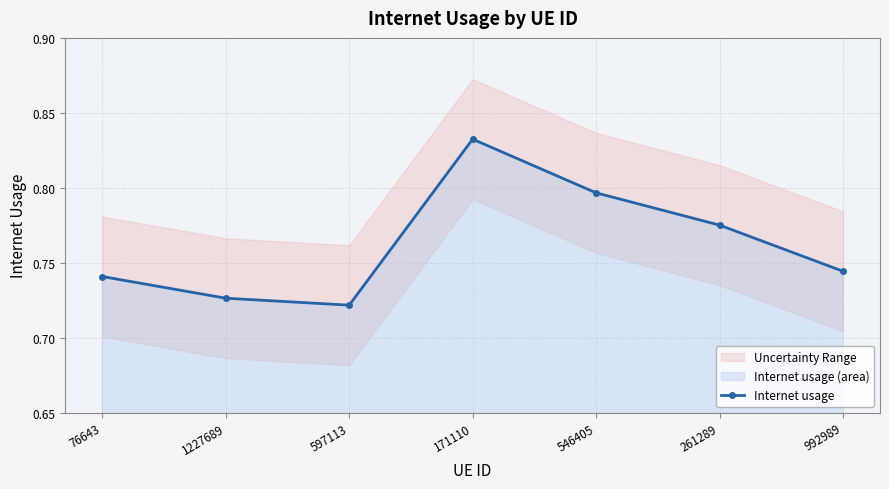

What is the average value?

0.8